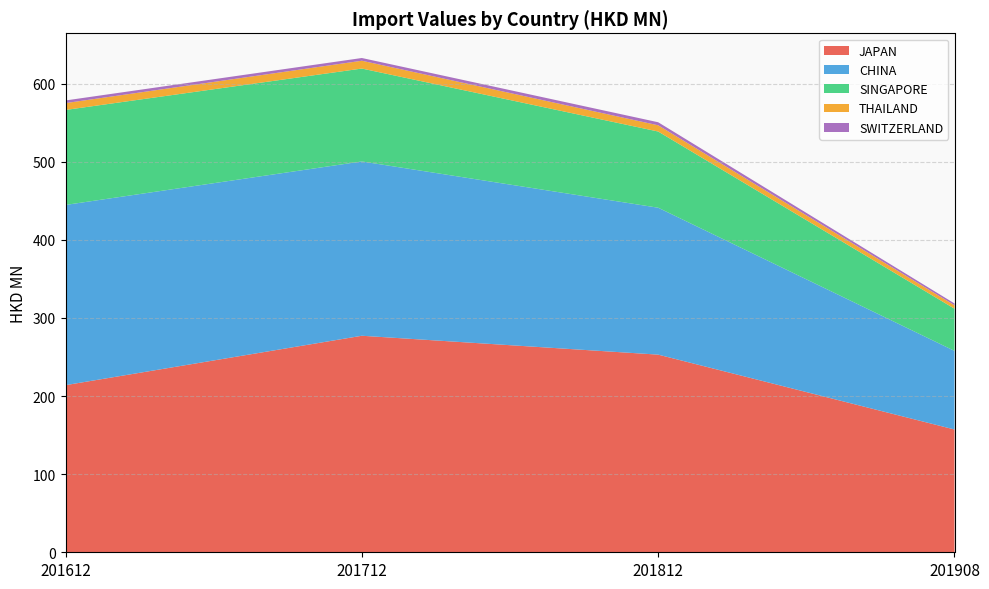

Reading left to right, list all the values displayed in this chart.

JAPAN: 201612=214.0	201712=277.2	201812=253.1	201908=157.2
CHINA: 201612=230.7	201712=223.2	201812=188.1	201908=100.6
SINGAPORE: 201612=121.6	201712=119.0	201812=97.6	201908=54.0
THAILAND: 201612=8.8	201712=10.0	201812=8.0	201908=4.4
SWITZERLAND: 201612=3.4	201712=3.5	201812=3.9	201908=2.3